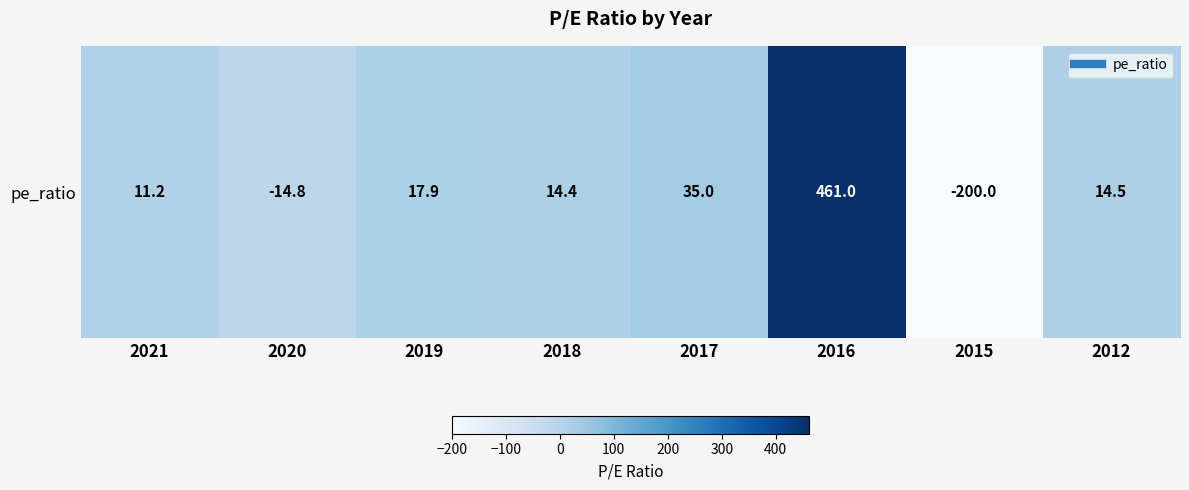

How many values are above zero?

6